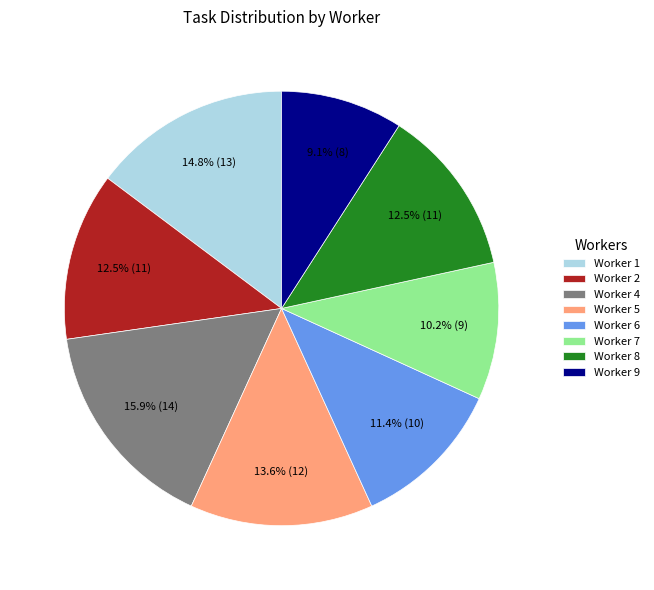

Count the number of slices in the pie.

8